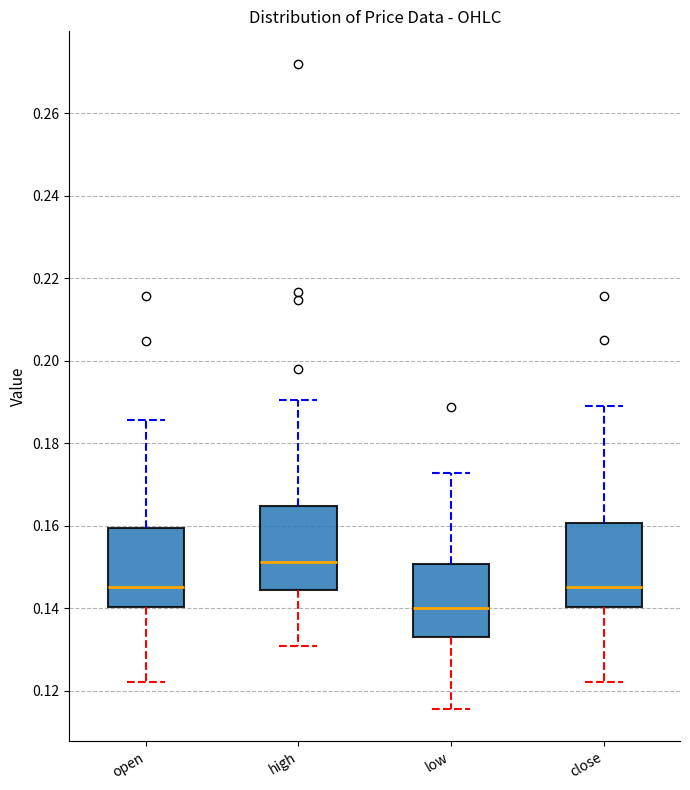

Reading left to right, read every box against the y-axis: the position of its median line, the range the box covers, and the ends of its whiskers. The values are not printed on the chart, so give them approximately, as read against the axis.

open: median 0.146, box 0.140 to 0.160, whiskers 0.122 to 0.186
high: median 0.152, box 0.144 to 0.164, whiskers 0.130 to 0.190
low: median 0.140, box 0.134 to 0.150, whiskers 0.116 to 0.172
close: median 0.146, box 0.140 to 0.160, whiskers 0.122 to 0.188